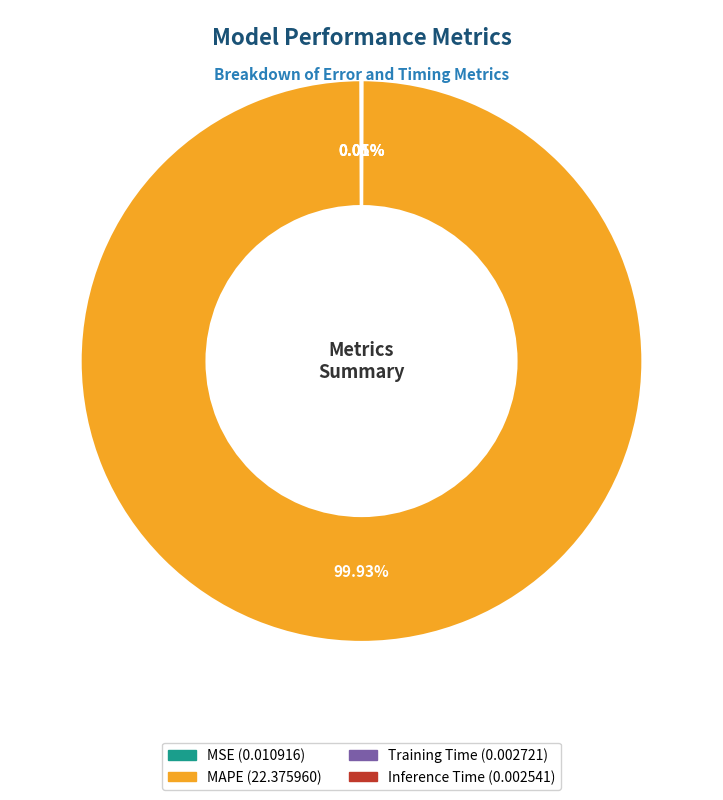

Which category accounts for the majority?

MAPE